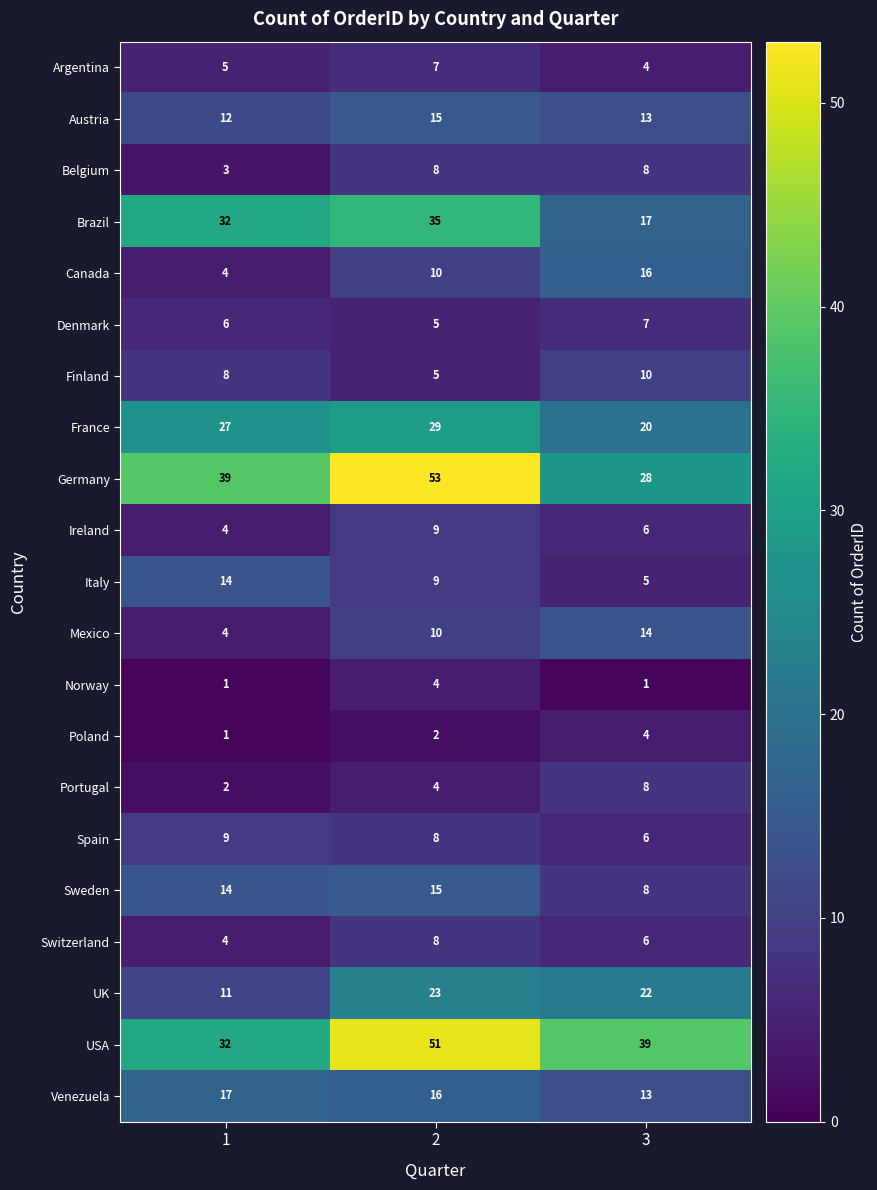

List the labels in order of Mexico value, smallest first.

1, 2, 3